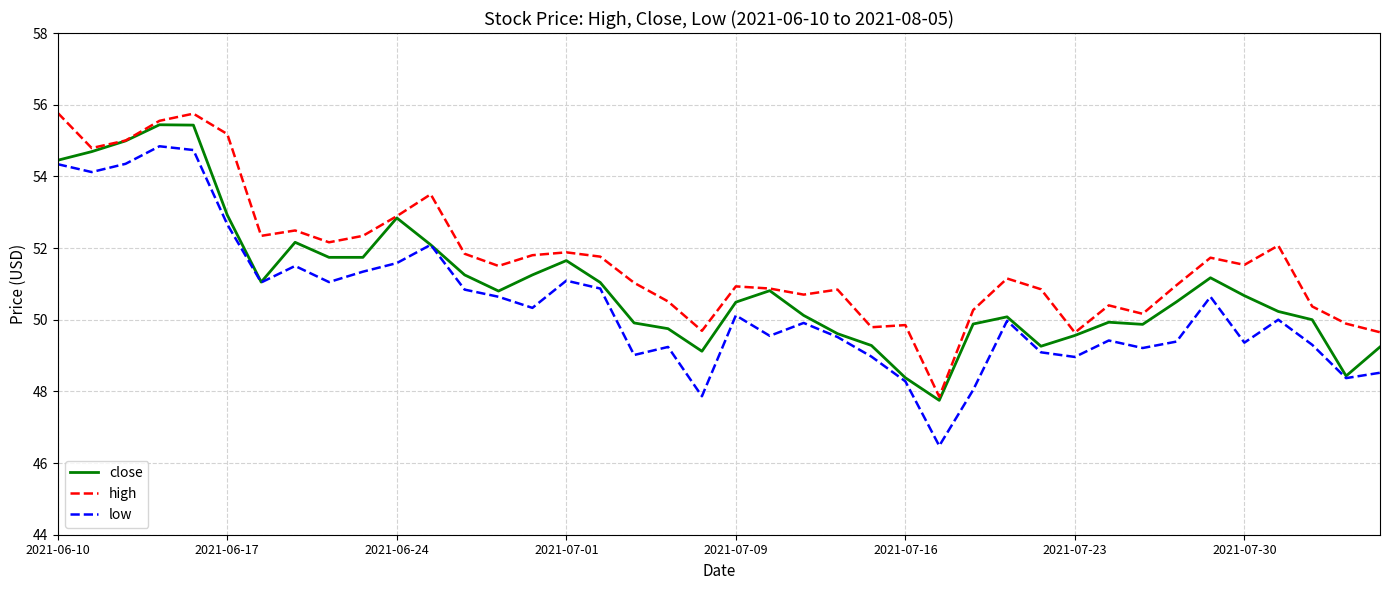

True or false: high and low intersect in this chart.

False